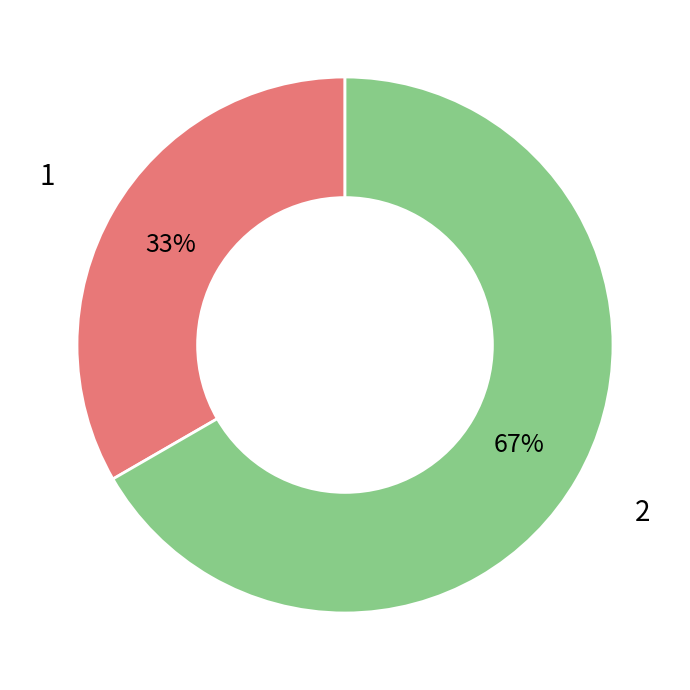

Which slice is the smallest?

1